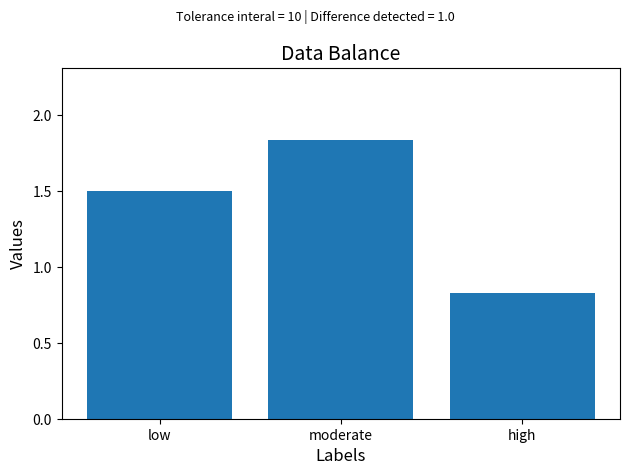

Between moderate and high, which is larger?

moderate